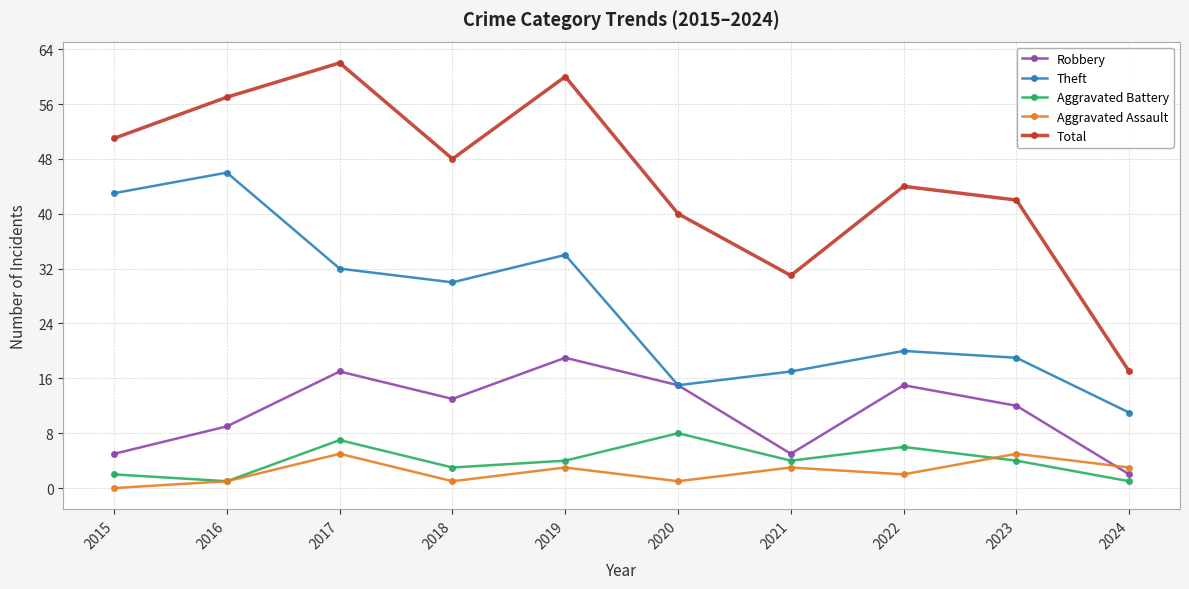

Rank the series by their maximum value, from lowest to highest.

Aggravated Assault, Aggravated Battery, Robbery, Theft, Total